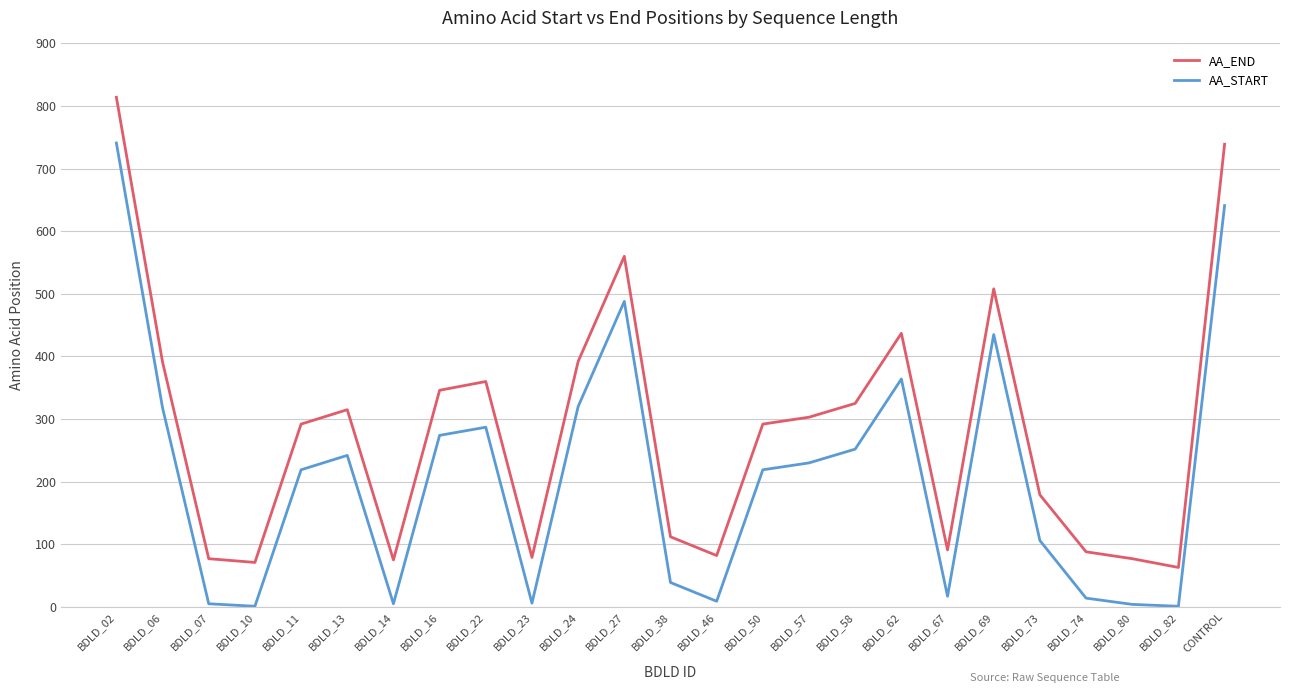

True or false: AA_START and AA_END intersect in this chart.

False